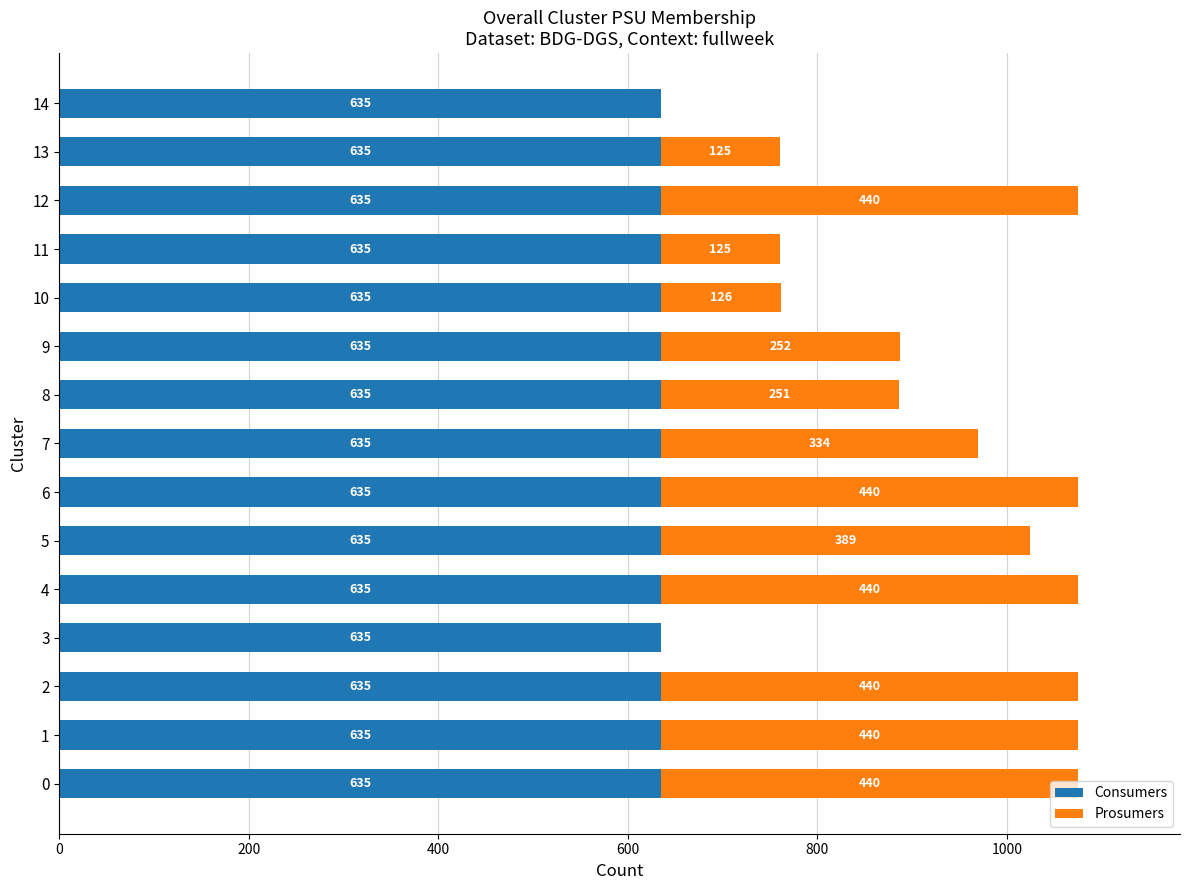

The value of Consumers at 0 is 635. True or false?

True